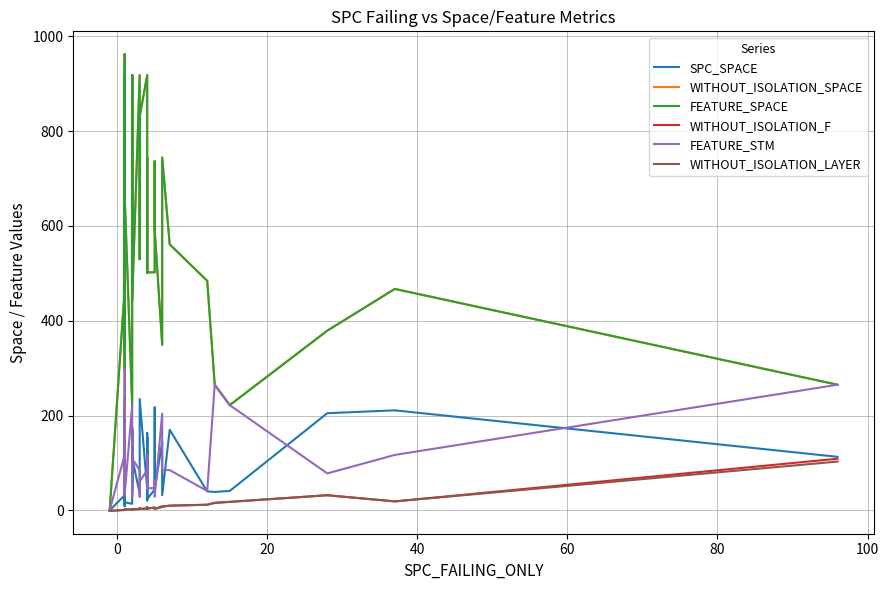

In WITHOUT_ISOLATION_F, how many points are higher than both neighbors (excluding endpoints)?

6